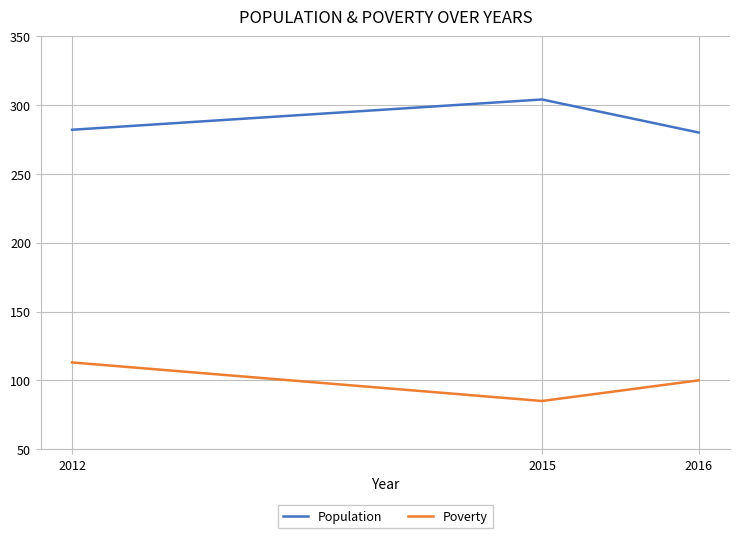

What are all the series names shown in the legend?

Population, Poverty